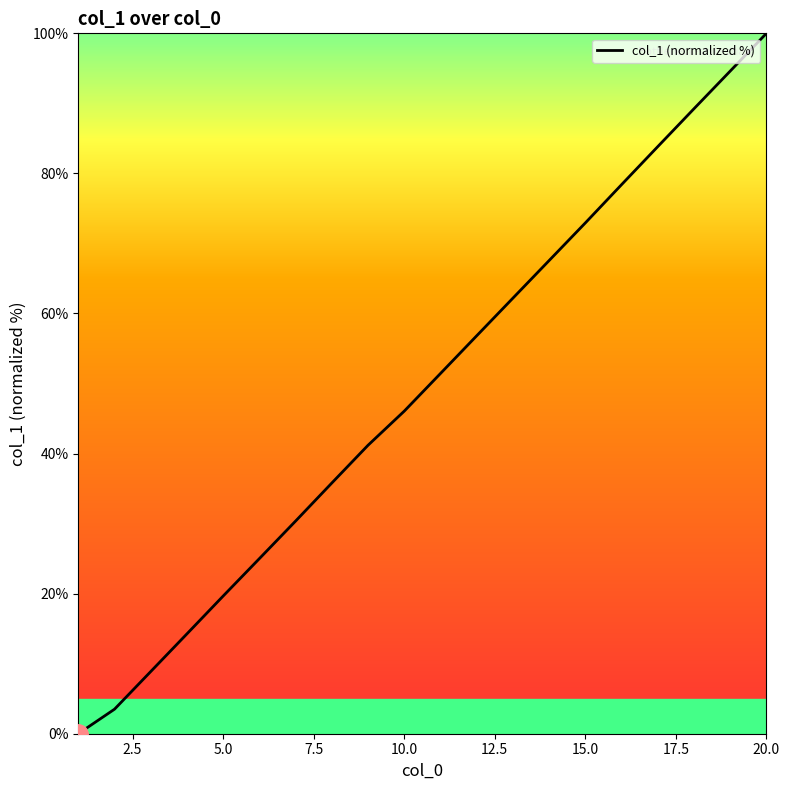

Is this an area chart (filled region under the line)?

No